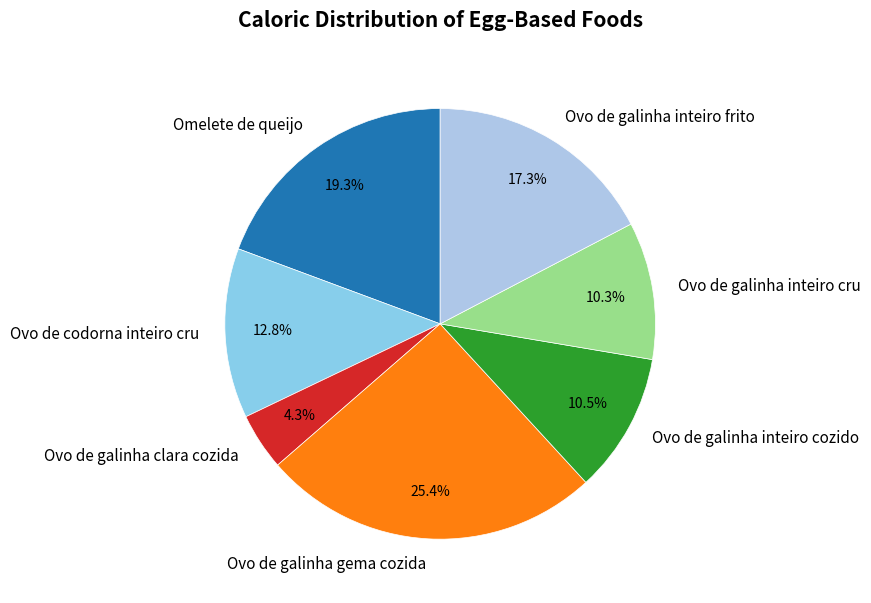

To the nearest percent, what portion does Omelete de queijo represent?

19%